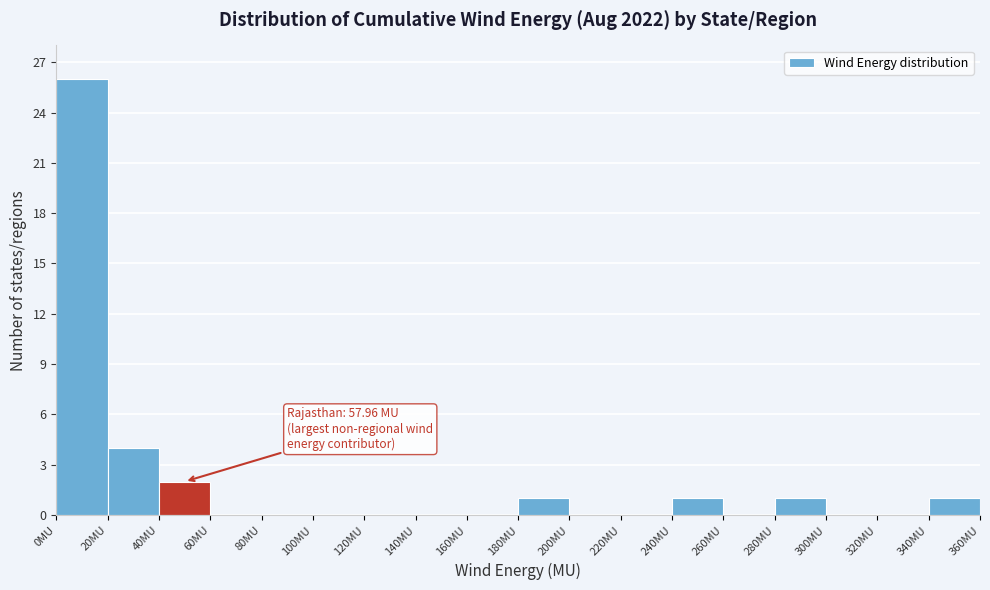

Over which range of the x-axis is the bar tallest?

0 to 20